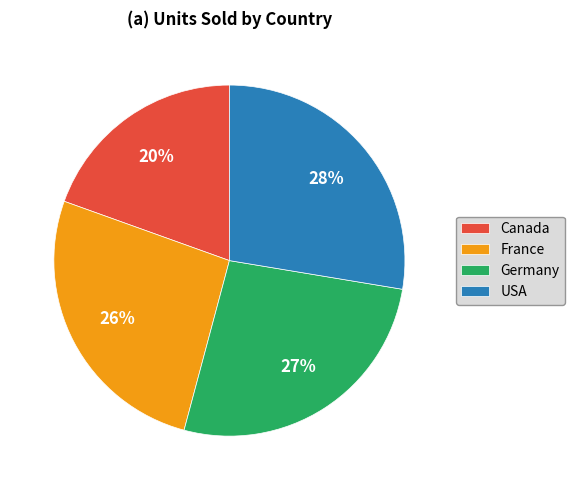

Count the number of slices in the pie.

4